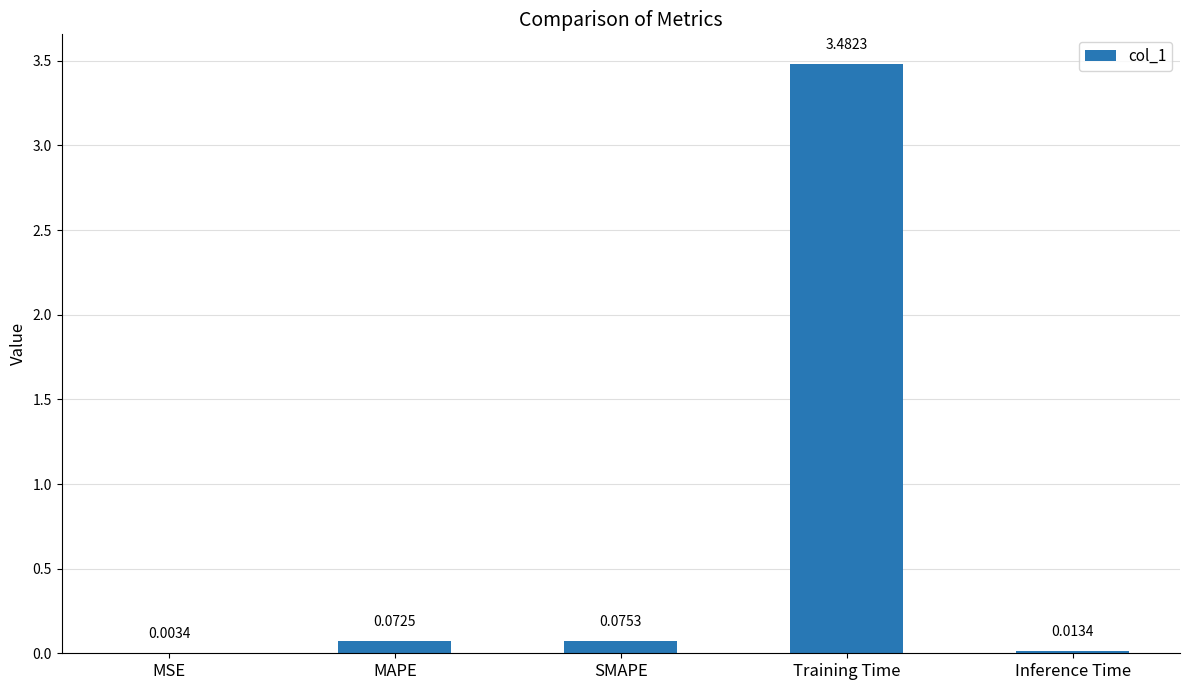

What is the sum of all values?

3.6